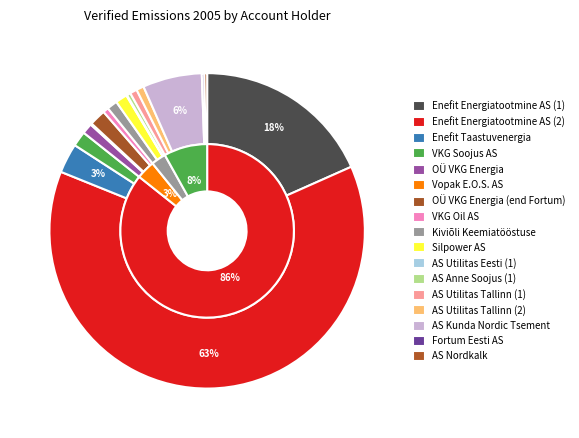

Count the number of slices in the pie.

17